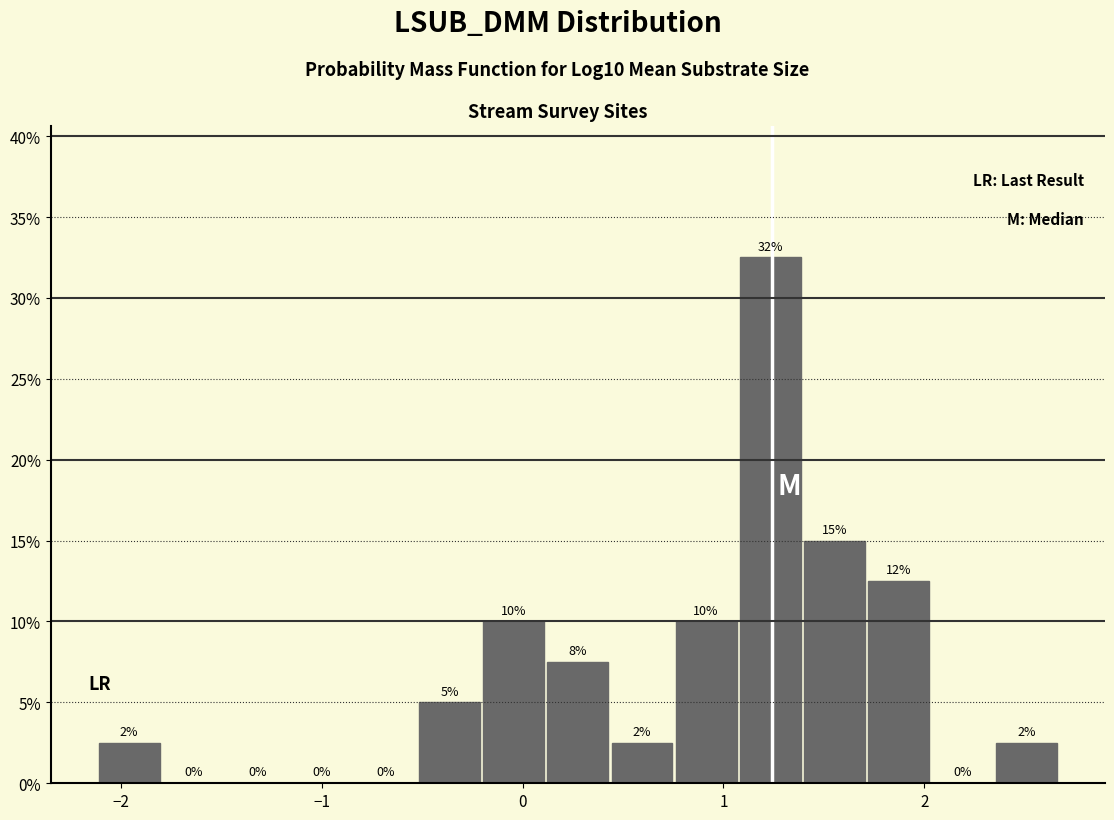

Read against the x-axis, roughly where is the centre of the tallest bar?

1.2